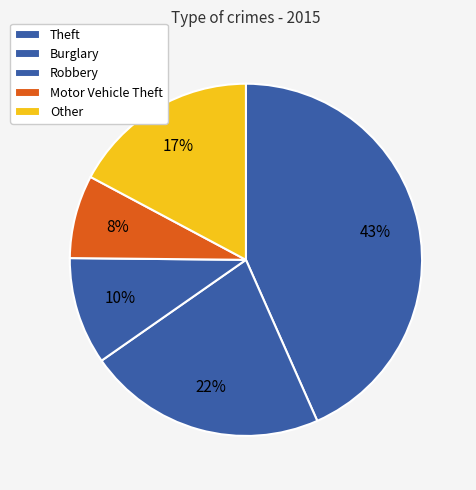

How many segments does this pie chart have?

5